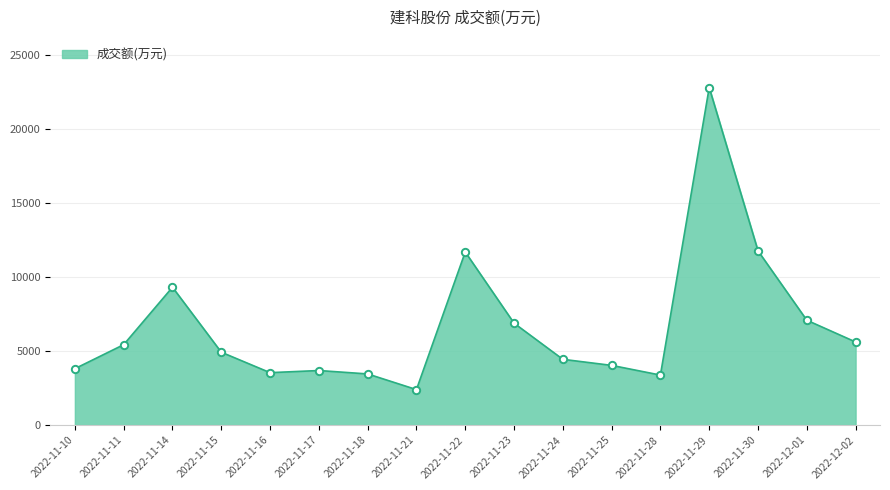

What is the change in value from 2022-11-16 to 2022-11-25?

+491